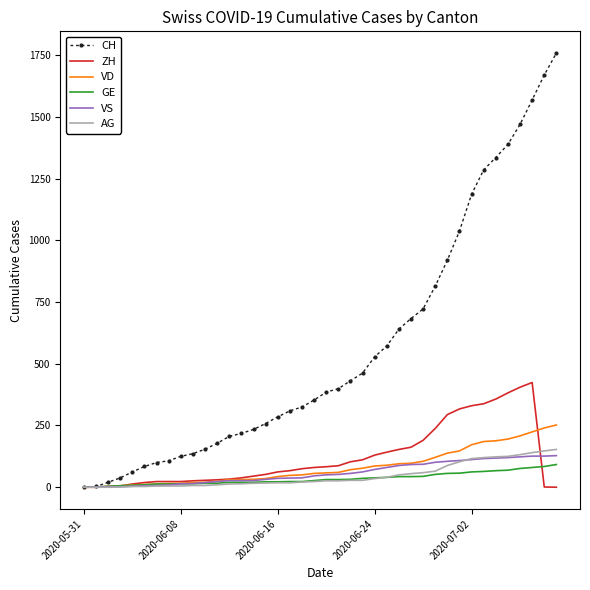

Which series has the largest range (max minus min)?

CH